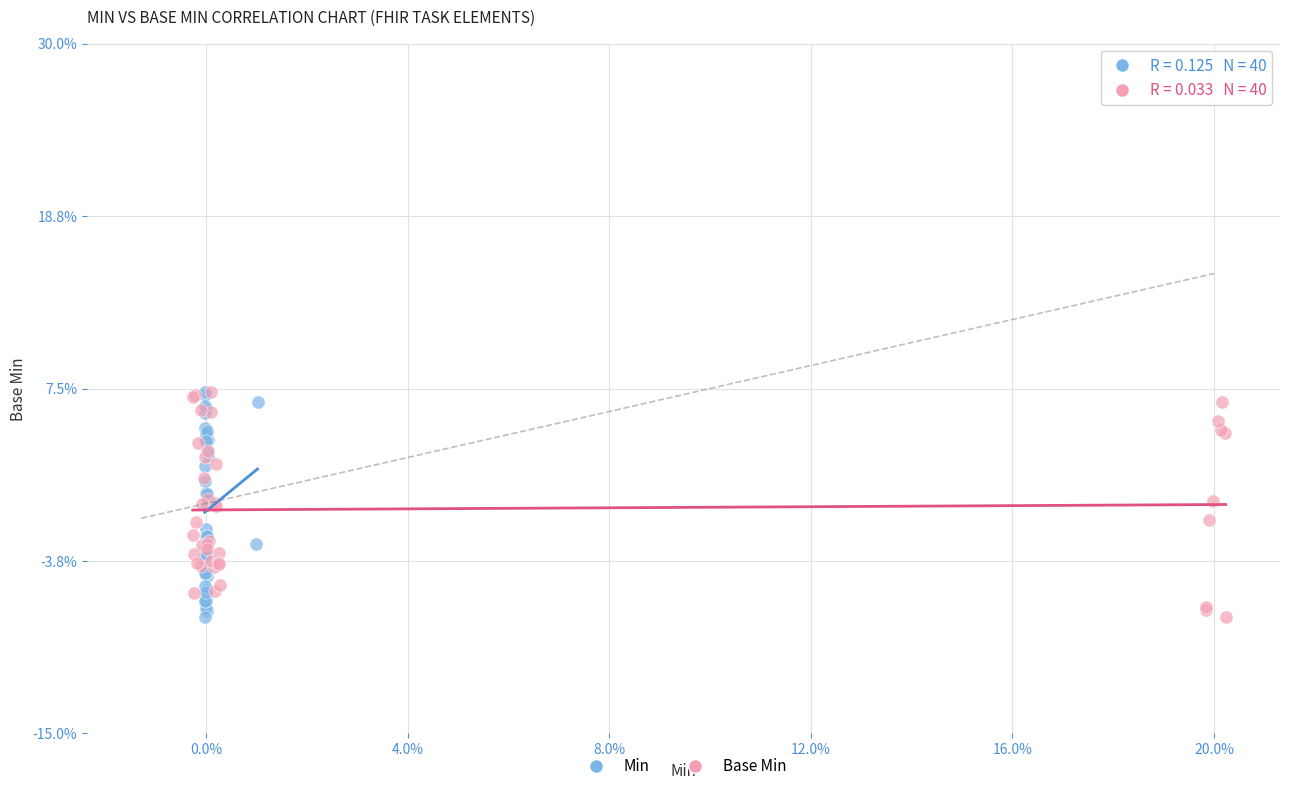

What are all the series names shown in the legend?

Min, Base Min